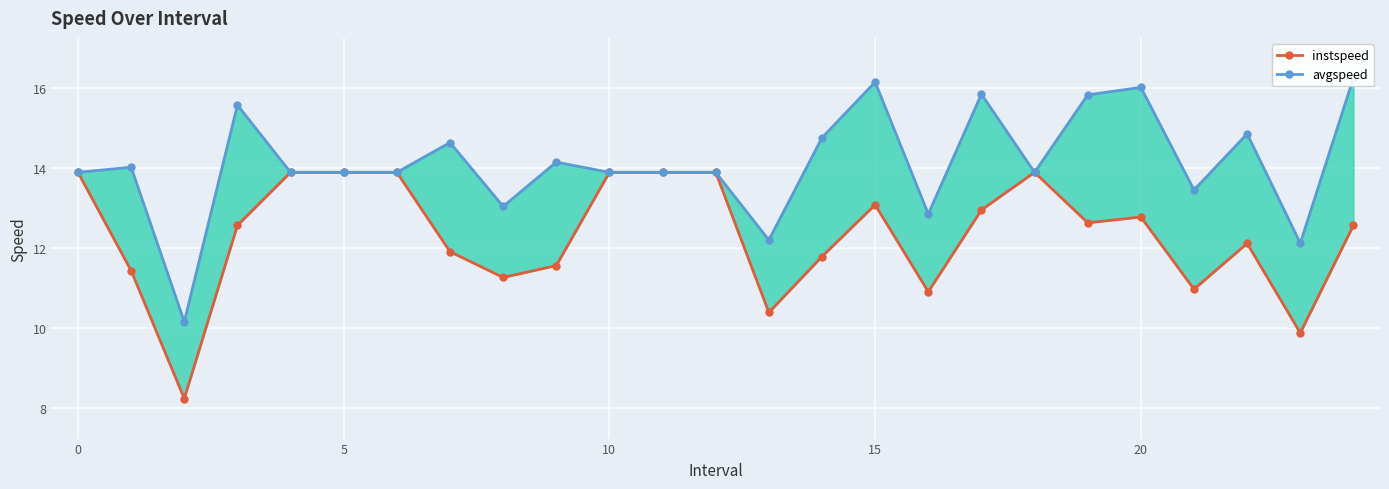

What is the difference between the maximum and second lowest values in the avgspeed series?

4.1